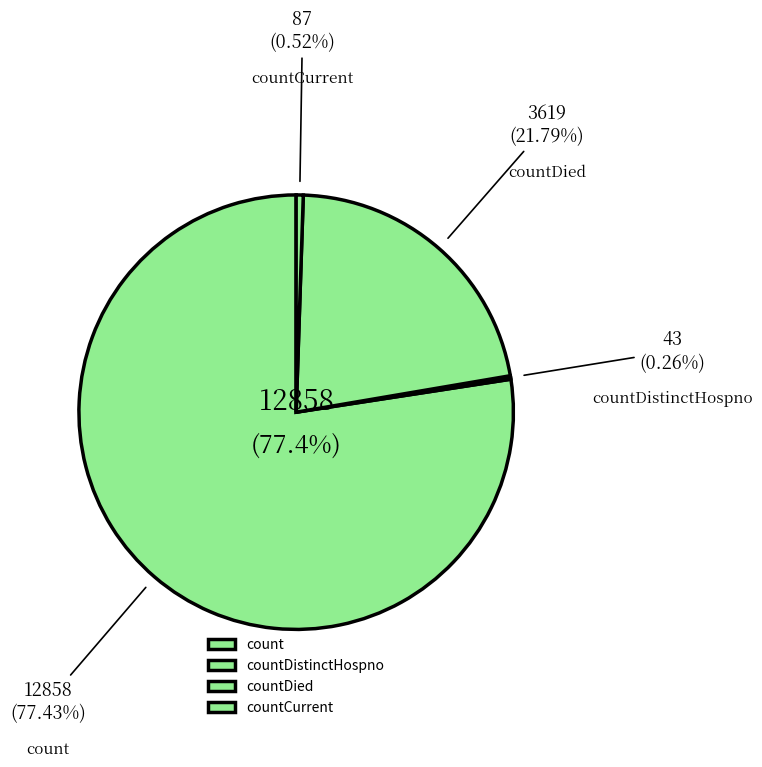

Is there a majority slice in this chart?

Yes